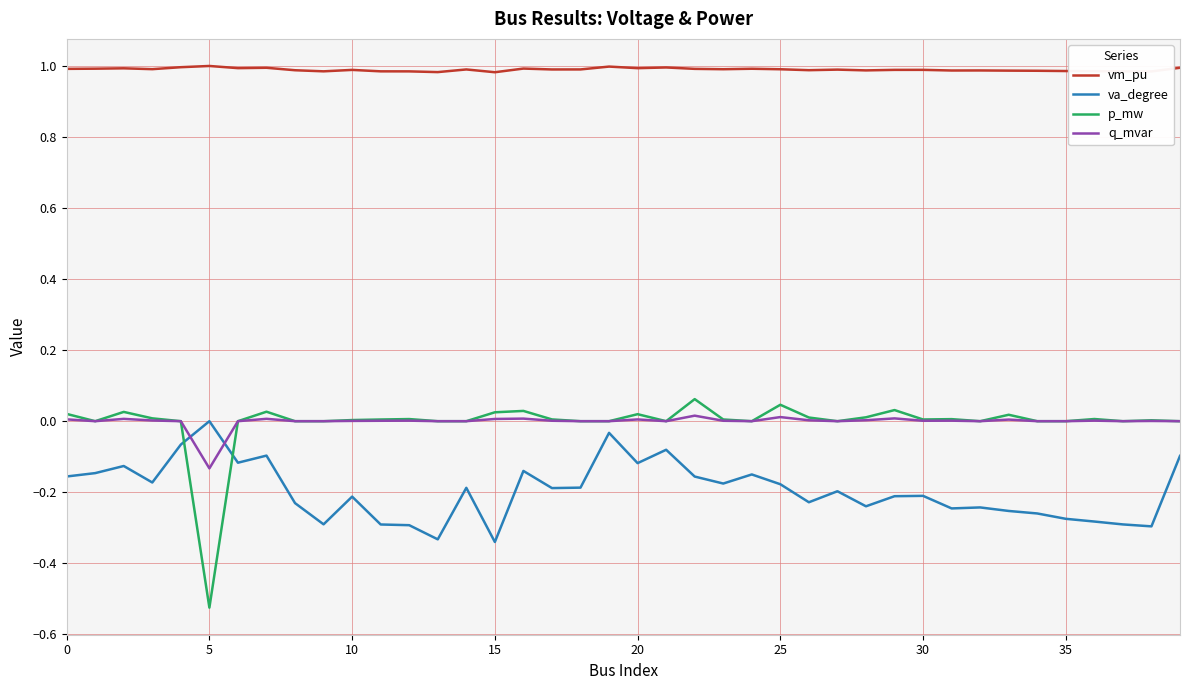

What is the sum of all vm_pu values?

39.6